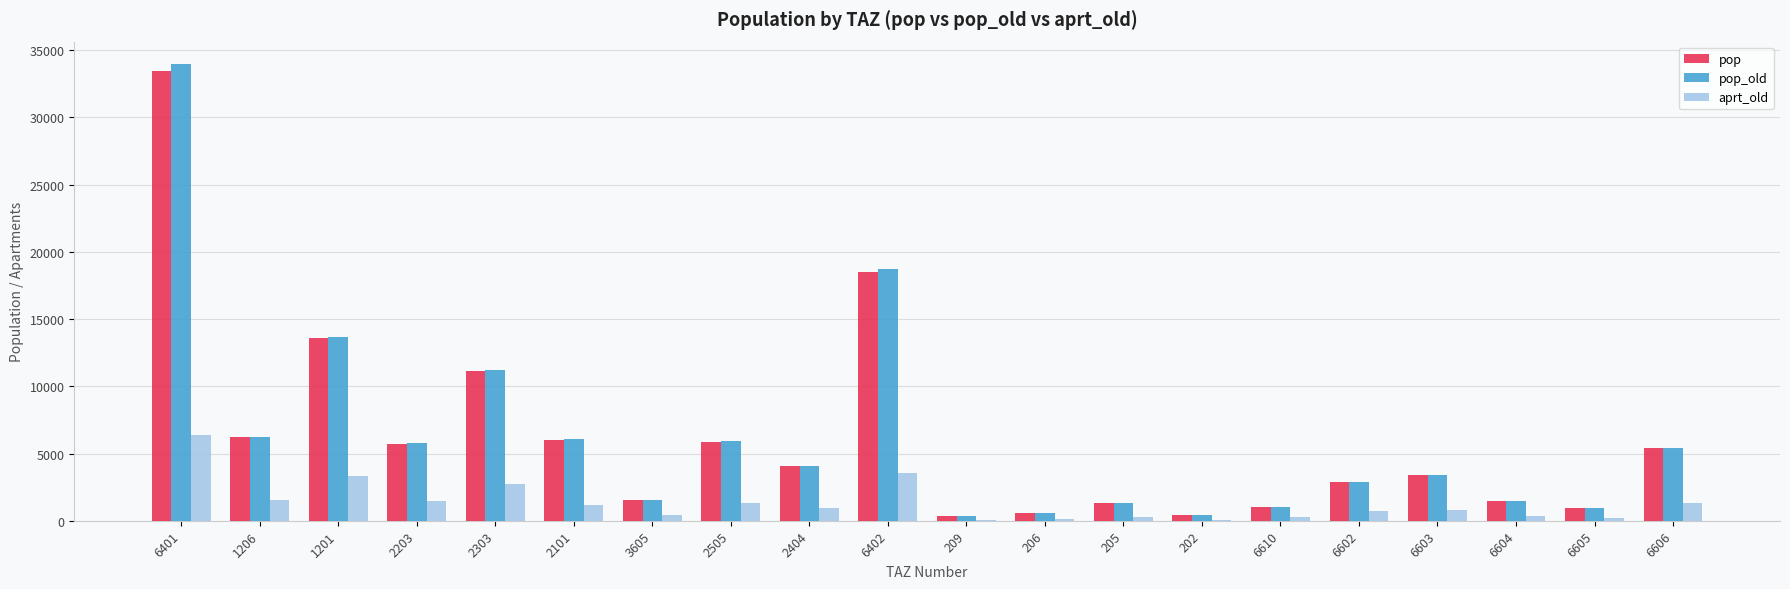

Is it true that pop_old equals 2908.4 at 6602?

True